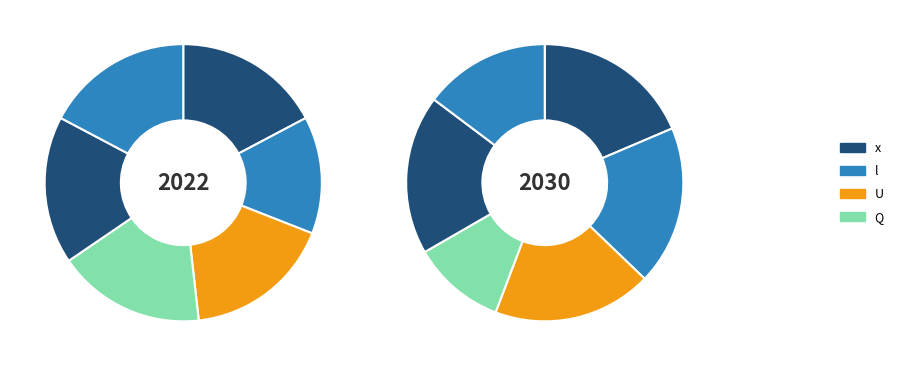

Do 360 and 216 together represent more than half of the pie?

No